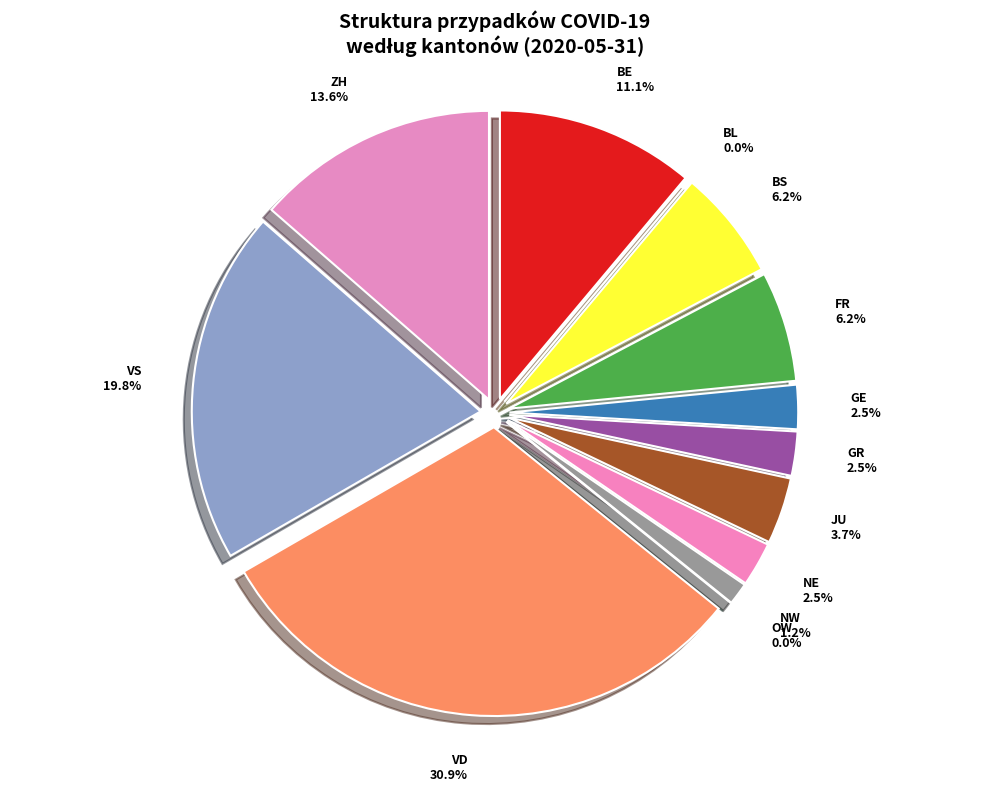

To the nearest percent, what is the average slice percentage?

8%